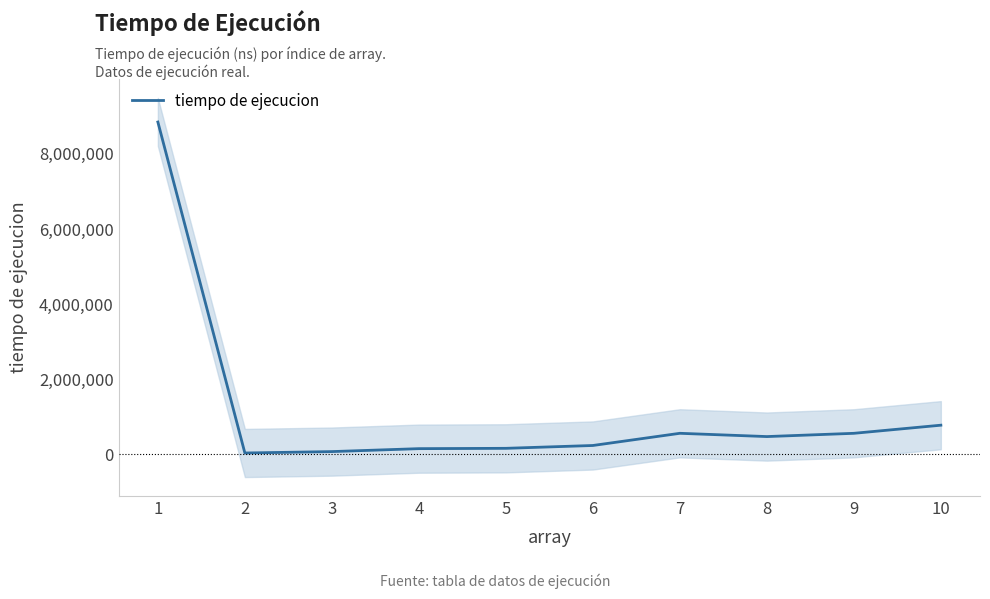

Where is the data nearest to the value 4443950?

10